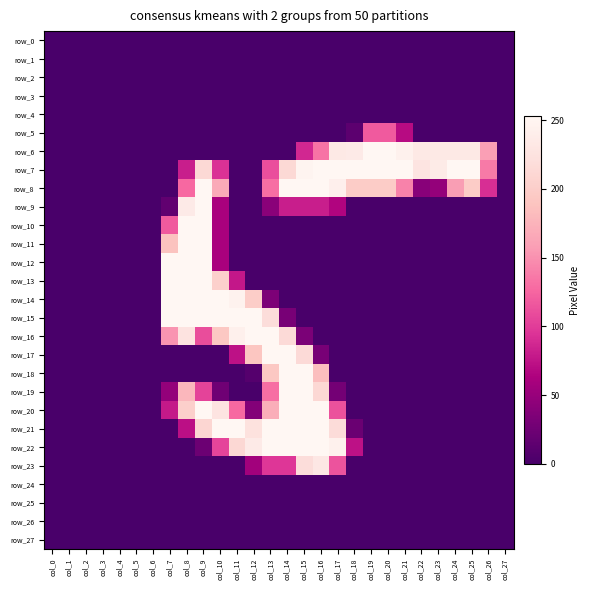

Reading right to left, list all the values displayed in this chart.

row_0: col_27=0	col_26=0	col_25=0	col_24=0	col_23=0	col_22=0	col_21=0	col_20=0	col_19=0	col_18=0	col_17=0	col_16=0	col_15=0	col_14=0	col_13=0	col_12=0	col_11=0	col_10=0	col_9=0	col_8=0	col_7=0	col_6=0	col_5=0	col_4=0	col_3=0	col_2=0	col_1=0	col_0=0
row_1: col_27=0	col_26=0	col_25=0	col_24=0	col_23=0	col_22=0	col_21=0	col_20=0	col_19=0	col_18=0	col_17=0	col_16=0	col_15=0	col_14=0	col_13=0	col_12=0	col_11=0	col_10=0	col_9=0	col_8=0	col_7=0	col_6=0	col_5=0	col_4=0	col_3=0	col_2=0	col_1=0	col_0=0
row_2: col_27=0	col_26=0	col_25=0	col_24=0	col_23=0	col_22=0	col_21=0	col_20=0	col_19=0	col_18=0	col_17=0	col_16=0	col_15=0	col_14=0	col_13=0	col_12=0	col_11=0	col_10=0	col_9=0	col_8=0	col_7=0	col_6=0	col_5=0	col_4=0	col_3=0	col_2=0	col_1=0	col_0=0
row_3: col_27=0	col_26=0	col_25=0	col_24=0	col_23=0	col_22=0	col_21=0	col_20=0	col_19=0	col_18=0	col_17=0	col_16=0	col_15=0	col_14=0	col_13=0	col_12=0	col_11=0	col_10=0	col_9=0	col_8=0	col_7=0	col_6=0	col_5=0	col_4=0	col_3=0	col_2=0	col_1=0	col_0=0
row_4: col_27=0	col_26=0	col_25=0	col_24=0	col_23=0	col_22=0	col_21=0	col_20=0	col_19=0	col_18=0	col_17=0	col_16=0	col_15=0	col_14=0	col_13=0	col_12=0	col_11=0	col_10=0	col_9=0	col_8=0	col_7=0	col_6=0	col_5=0	col_4=0	col_3=0	col_2=0	col_1=0	col_0=0
row_5: col_27=0	col_26=0	col_25=0	col_24=0	col_23=0	col_22=0	col_21=70	col_20=118	col_19=118	col_18=13	col_17=0	col_16=0	col_15=0	col_14=0	col_13=0	col_12=0	col_11=0	col_10=0	col_9=0	col_8=0	col_7=0	col_6=0	col_5=0	col_4=0	col_3=0	col_2=0	col_1=0	col_0=0
row_6: col_27=0	col_26=159	col_25=234	col_24=234	col_23=234	col_22=234	col_21=245	col_20=253	col_19=253	col_18=236	col_17=234	col_16=133	col_15=87	col_14=0	col_13=0	col_12=0	col_11=0	col_10=0	col_9=0	col_8=0	col_7=0	col_6=0	col_5=0	col_4=0	col_3=0	col_2=0	col_1=0	col_0=0
row_7: col_27=0	col_26=137	col_25=253	col_24=253	col_23=237	col_22=228	col_21=253	col_20=253	col_19=253	col_18=253	col_17=253	col_16=253	col_15=249	col_14=213	col_13=111	col_12=0	col_11=0	col_10=93	col_9=213	col_8=82	col_7=0	col_6=0	col_5=0	col_4=0	col_3=0	col_2=0	col_1=0	col_0=0
row_8: col_27=0	col_26=91	col_25=198	col_24=158	col_23=48	col_22=41	col_21=142	col_20=198	col_19=198	col_18=198	col_17=243	col_16=253	col_15=253	col_14=253	col_13=130	col_12=0	col_11=0	col_10=168	col_9=253	col_8=127	col_7=0	col_6=0	col_5=0	col_4=0	col_3=0	col_2=0	col_1=0	col_0=0
row_9: col_27=0	col_26=0	col_25=0	col_24=0	col_23=0	col_22=0	col_21=0	col_20=0	col_19=0	col_18=0	col_17=66	col_16=82	col_15=82	col_14=82	col_13=42	col_12=0	col_11=0	col_10=61	col_9=253	col_8=236	col_7=16	col_6=0	col_5=0	col_4=0	col_3=0	col_2=0	col_1=0	col_0=0
row_10: col_27=0	col_26=0	col_25=0	col_24=0	col_23=0	col_22=0	col_21=0	col_20=0	col_19=0	col_18=0	col_17=0	col_16=0	col_15=0	col_14=0	col_13=0	col_12=0	col_11=0	col_10=61	col_9=253	col_8=253	col_7=118	col_6=0	col_5=0	col_4=0	col_3=0	col_2=0	col_1=0	col_0=0
row_11: col_27=0	col_26=0	col_25=0	col_24=0	col_23=0	col_22=0	col_21=0	col_20=0	col_19=0	col_18=0	col_17=0	col_16=0	col_15=0	col_14=0	col_13=0	col_12=0	col_11=0	col_10=61	col_9=253	col_8=253	col_7=188	col_6=0	col_5=0	col_4=0	col_3=0	col_2=0	col_1=0	col_0=0
row_12: col_27=0	col_26=0	col_25=0	col_24=0	col_23=0	col_22=0	col_21=0	col_20=0	col_19=0	col_18=0	col_17=0	col_16=0	col_15=0	col_14=0	col_13=0	col_12=0	col_11=0	col_10=61	col_9=253	col_8=253	col_7=254	col_6=0	col_5=0	col_4=0	col_3=0	col_2=0	col_1=0	col_0=0
row_13: col_27=0	col_26=0	col_25=0	col_24=0	col_23=0	col_22=0	col_21=0	col_20=0	col_19=0	col_18=0	col_17=0	col_16=0	col_15=0	col_14=0	col_13=0	col_12=0	col_11=78	col_10=203	col_9=253	col_8=253	col_7=254	col_6=0	col_5=0	col_4=0	col_3=0	col_2=0	col_1=0	col_0=0
row_14: col_27=0	col_26=0	col_25=0	col_24=0	col_23=0	col_22=0	col_21=0	col_20=0	col_19=0	col_18=0	col_17=0	col_16=0	col_15=0	col_14=0	col_13=34	col_12=199	col_11=247	col_10=253	col_9=253	col_8=253	col_7=254	col_6=0	col_5=0	col_4=0	col_3=0	col_2=0	col_1=0	col_0=0
row_15: col_27=0	col_26=0	col_25=0	col_24=0	col_23=0	col_22=0	col_21=0	col_20=0	col_19=0	col_18=0	col_17=0	col_16=0	col_15=0	col_14=31	col_13=218	col_12=253	col_11=253	col_10=253	col_9=253	col_8=253	col_7=254	col_6=0	col_5=0	col_4=0	col_3=0	col_2=0	col_1=0	col_0=0
row_16: col_27=0	col_26=0	col_25=0	col_24=0	col_23=0	col_22=0	col_21=0	col_20=0	col_19=0	col_18=0	col_17=0	col_16=0	col_15=33	col_14=215	col_13=253	col_12=253	col_11=244	col_10=193	col_9=110	col_8=226	col_7=152	col_6=0	col_5=0	col_4=0	col_3=0	col_2=0	col_1=0	col_0=0
row_17: col_27=0	col_26=0	col_25=0	col_24=0	col_23=0	col_22=0	col_21=0	col_20=0	col_19=0	col_18=0	col_17=0	col_16=31	col_15=215	col_14=253	col_13=253	col_12=191	col_11=74	col_10=0	col_9=0	col_8=0	col_7=0	col_6=0	col_5=0	col_4=0	col_3=0	col_2=0	col_1=0	col_0=0
row_18: col_27=0	col_26=0	col_25=0	col_24=0	col_23=0	col_22=0	col_21=0	col_20=0	col_19=0	col_18=0	col_17=0	col_16=184	col_15=253	col_14=253	col_13=193	col_12=8	col_11=0	col_10=0	col_9=0	col_8=0	col_7=0	col_6=0	col_5=0	col_4=0	col_3=0	col_2=0	col_1=0	col_0=0
row_19: col_27=0	col_26=0	col_25=0	col_24=0	col_23=0	col_22=0	col_21=0	col_20=0	col_19=0	col_18=0	col_17=28	col_16=212	col_15=253	col_14=253	col_13=130	col_12=0	col_11=0	col_10=25	col_9=104	col_8=178	col_7=48	col_6=0	col_5=0	col_4=0	col_3=0	col_2=0	col_1=0	col_0=0
row_20: col_27=0	col_26=0	col_25=0	col_24=0	col_23=0	col_22=0	col_21=0	col_20=0	col_19=0	col_18=0	col_17=113	col_16=253	col_15=253	col_14=253	col_13=170	col_12=38	col_11=127	col_10=228	col_9=253	col_8=202	col_7=79	col_6=0	col_5=0	col_4=0	col_3=0	col_2=0	col_1=0	col_0=0
row_21: col_27=0	col_26=0	col_25=0	col_24=0	col_23=0	col_22=0	col_21=0	col_20=0	col_19=0	col_18=22	col_17=217	col_16=253	col_15=253	col_14=253	col_13=253	col_12=224	col_11=253	col_10=253	col_9=210	col_8=73	col_7=0	col_6=0	col_5=0	col_4=0	col_3=0	col_2=0	col_1=0	col_0=0
row_22: col_27=0	col_26=0	col_25=0	col_24=0	col_23=0	col_22=0	col_21=0	col_20=0	col_19=0	col_18=74	col_17=245	col_16=253	col_15=253	col_14=253	col_13=253	col_12=236	col_11=212	col_10=105	col_9=23	col_8=0	col_7=0	col_6=0	col_5=0	col_4=0	col_3=0	col_2=0	col_1=0	col_0=0
row_23: col_27=0	col_26=0	col_25=0	col_24=0	col_23=0	col_22=0	col_21=0	col_20=0	col_19=0	col_18=0	col_17=114	col_16=232	col_15=218	col_14=96	col_13=96	col_12=57	col_11=0	col_10=0	col_9=0	col_8=0	col_7=0	col_6=0	col_5=0	col_4=0	col_3=0	col_2=0	col_1=0	col_0=0
row_24: col_27=0	col_26=0	col_25=0	col_24=0	col_23=0	col_22=0	col_21=0	col_20=0	col_19=0	col_18=0	col_17=0	col_16=0	col_15=0	col_14=0	col_13=0	col_12=0	col_11=0	col_10=0	col_9=0	col_8=0	col_7=0	col_6=0	col_5=0	col_4=0	col_3=0	col_2=0	col_1=0	col_0=0
row_25: col_27=0	col_26=0	col_25=0	col_24=0	col_23=0	col_22=0	col_21=0	col_20=0	col_19=0	col_18=0	col_17=0	col_16=0	col_15=0	col_14=0	col_13=0	col_12=0	col_11=0	col_10=0	col_9=0	col_8=0	col_7=0	col_6=0	col_5=0	col_4=0	col_3=0	col_2=0	col_1=0	col_0=0
row_26: col_27=0	col_26=0	col_25=0	col_24=0	col_23=0	col_22=0	col_21=0	col_20=0	col_19=0	col_18=0	col_17=0	col_16=0	col_15=0	col_14=0	col_13=0	col_12=0	col_11=0	col_10=0	col_9=0	col_8=0	col_7=0	col_6=0	col_5=0	col_4=0	col_3=0	col_2=0	col_1=0	col_0=0
row_27: col_27=0	col_26=0	col_25=0	col_24=0	col_23=0	col_22=0	col_21=0	col_20=0	col_19=0	col_18=0	col_17=0	col_16=0	col_15=0	col_14=0	col_13=0	col_12=0	col_11=0	col_10=0	col_9=0	col_8=0	col_7=0	col_6=0	col_5=0	col_4=0	col_3=0	col_2=0	col_1=0	col_0=0